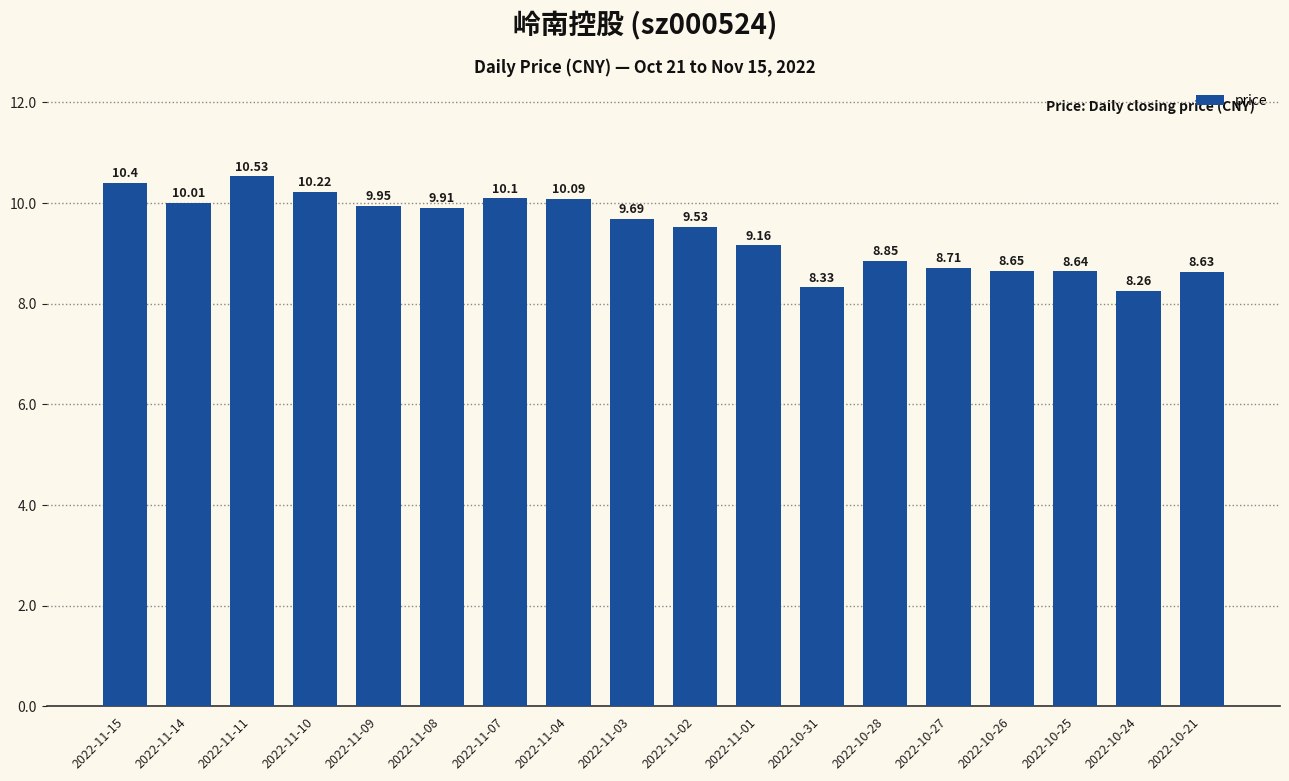

What is the difference between the maximum and minimum values?

2.3